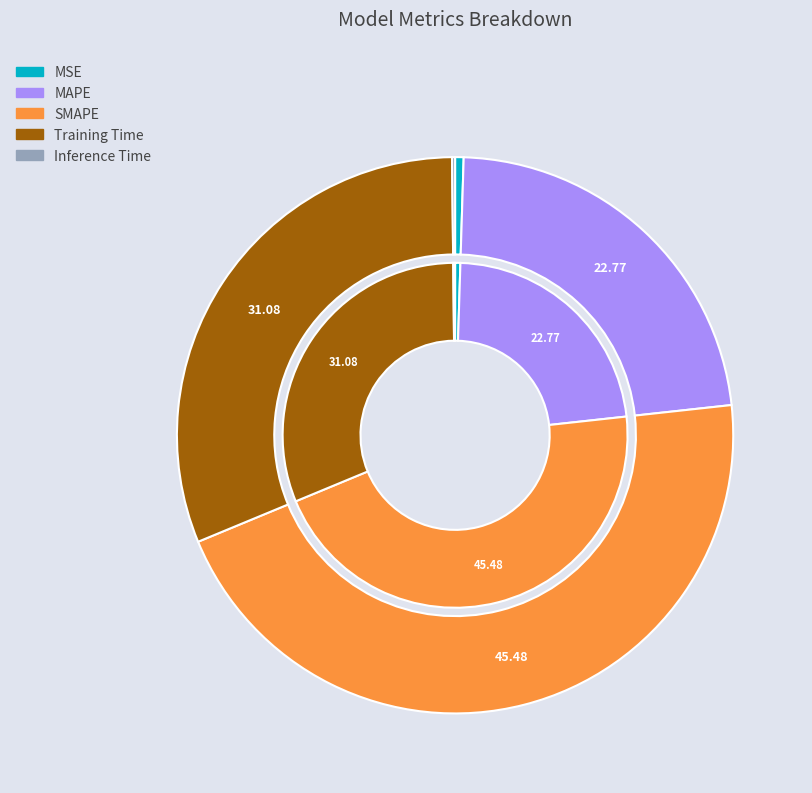

The MAPE slice represents 10% of the pie. True or false?

False